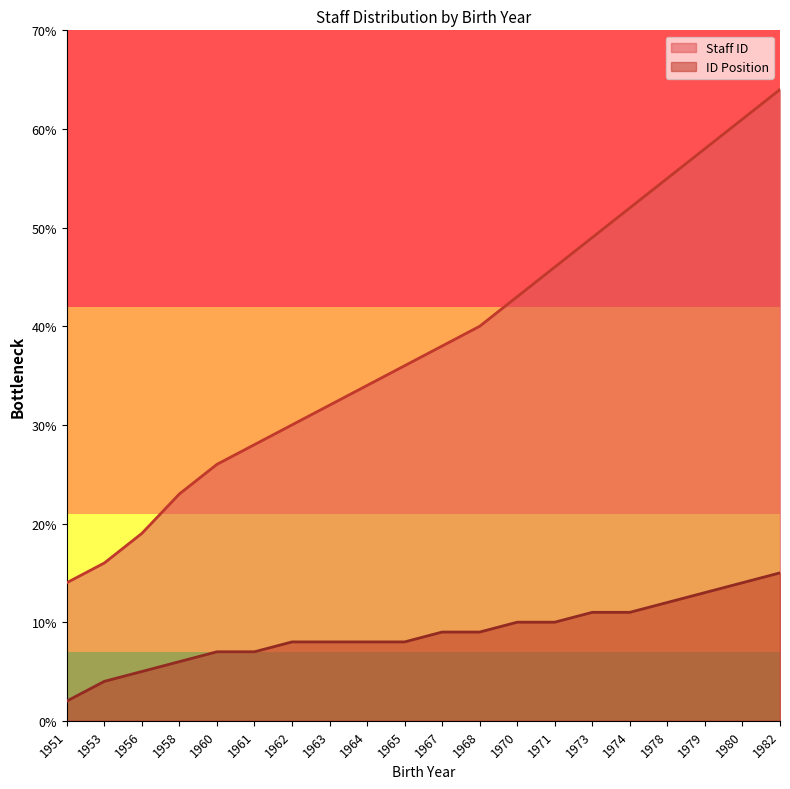

At how many categories does at least one series exceed 17?

18